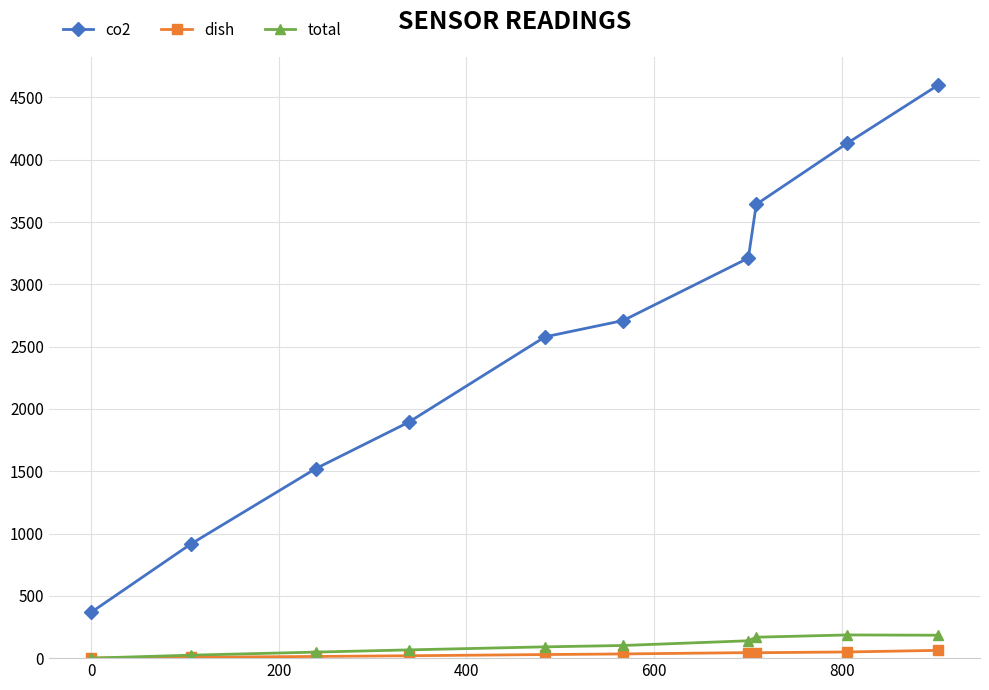

What is the value of the total point at the 10th from the left?

183.9